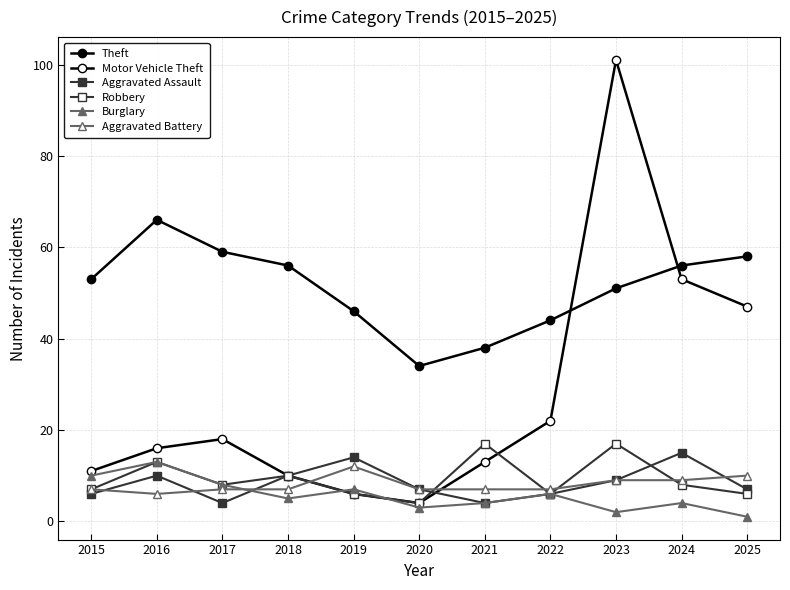

At which label is Motor Vehicle Theft closest to 52?

2024